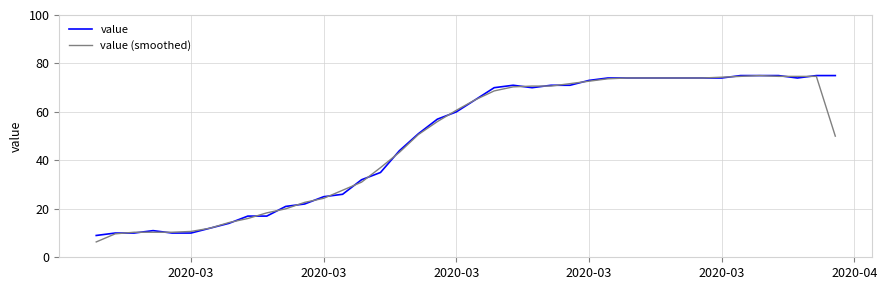

What is the smallest value displayed?

6.3